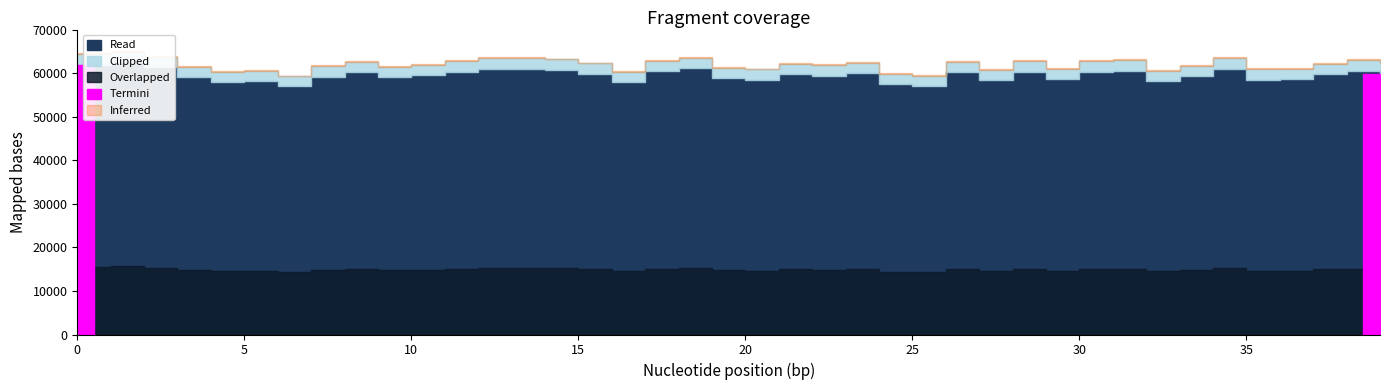

At which category does the chart reach its peak across all series?

1